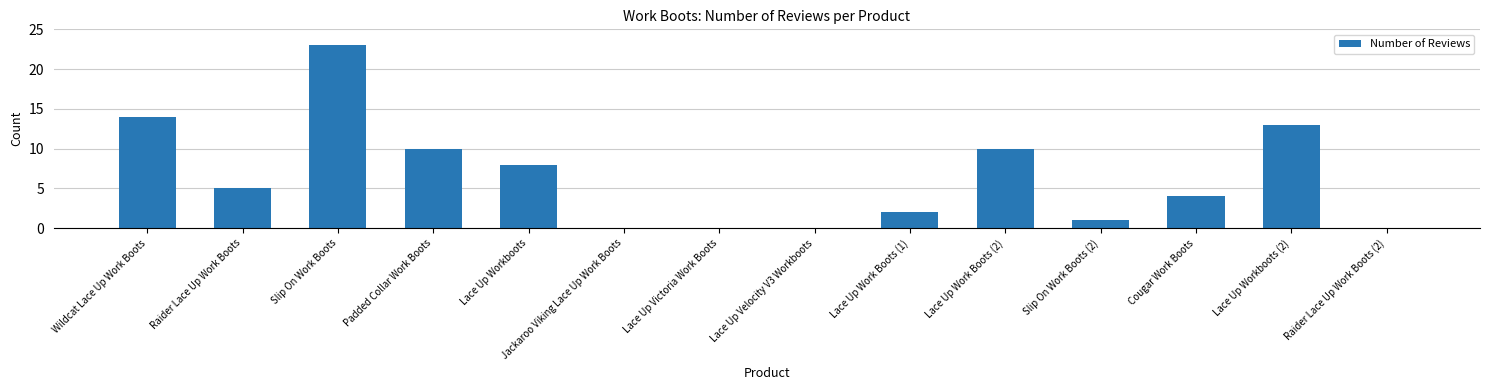

How many distinct data groups are displayed?

1